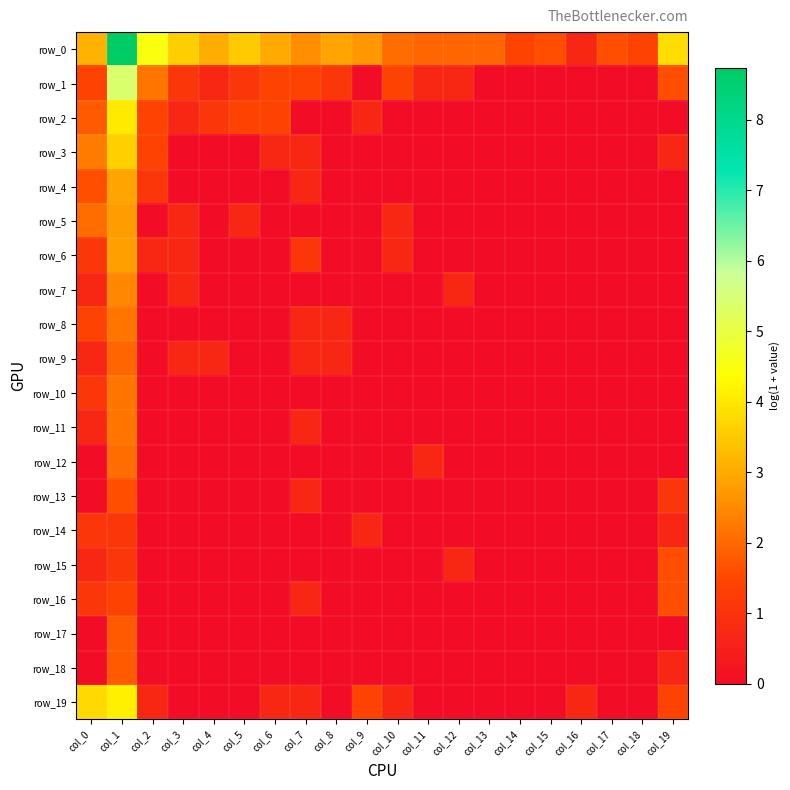

Which series changed the most between col_3 and col_11?

row_0